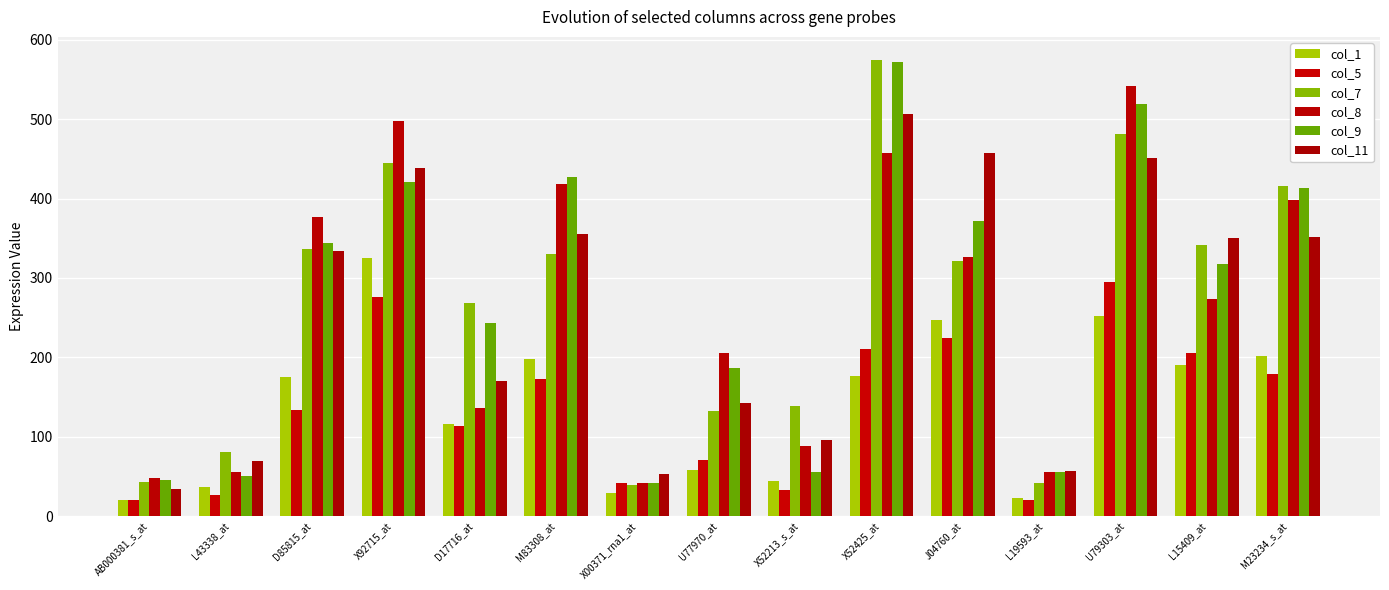

What is the label of the 8th bar from the right?

U77970_at